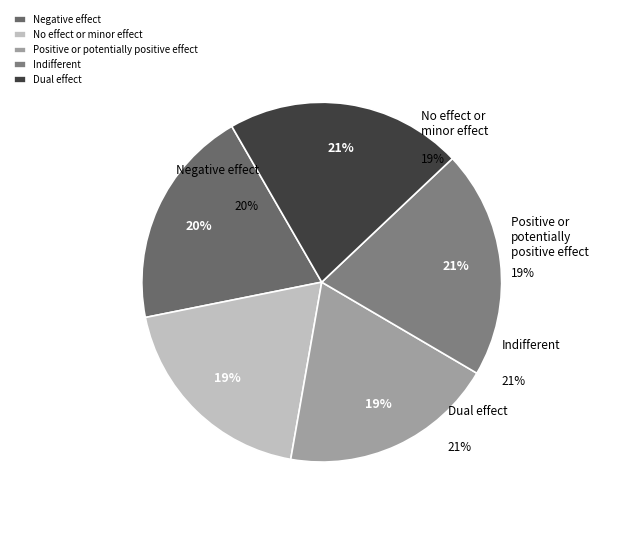

Is 2 the majority of the pie?

No